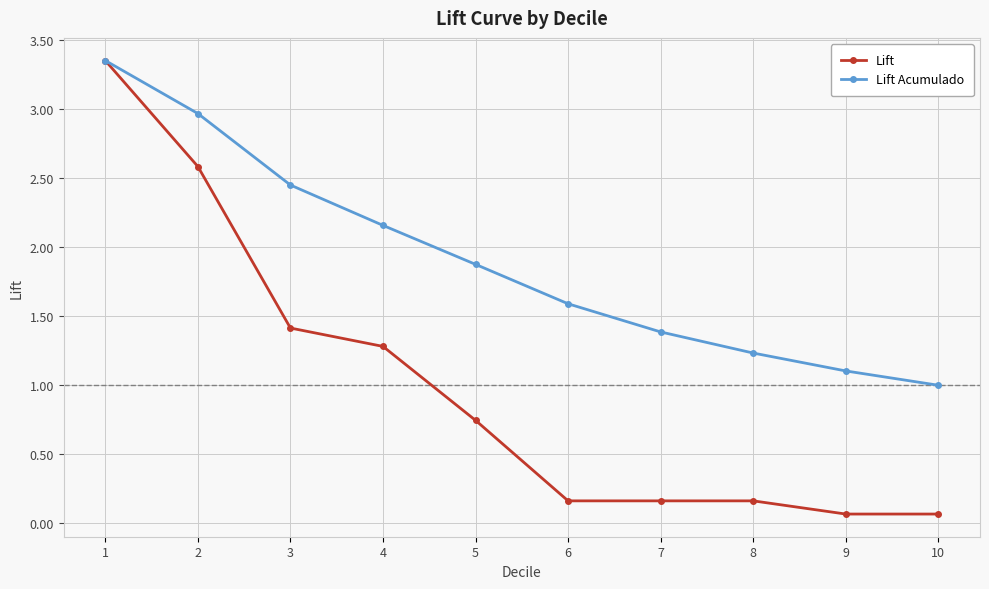

True or false: Lift has a value of 0.0 at 7.

False